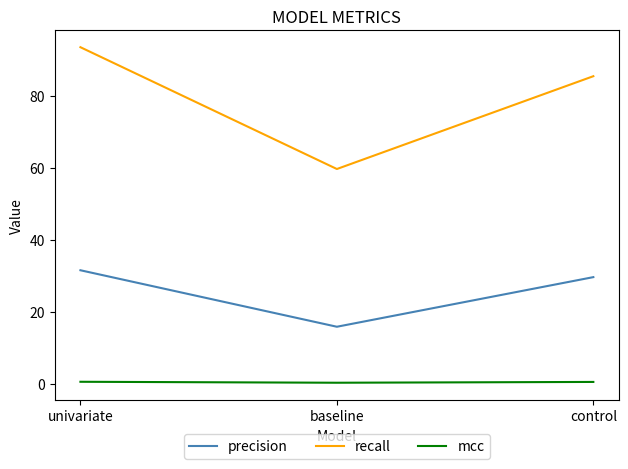

The value of recall at baseline is 33.3. True or false?

False